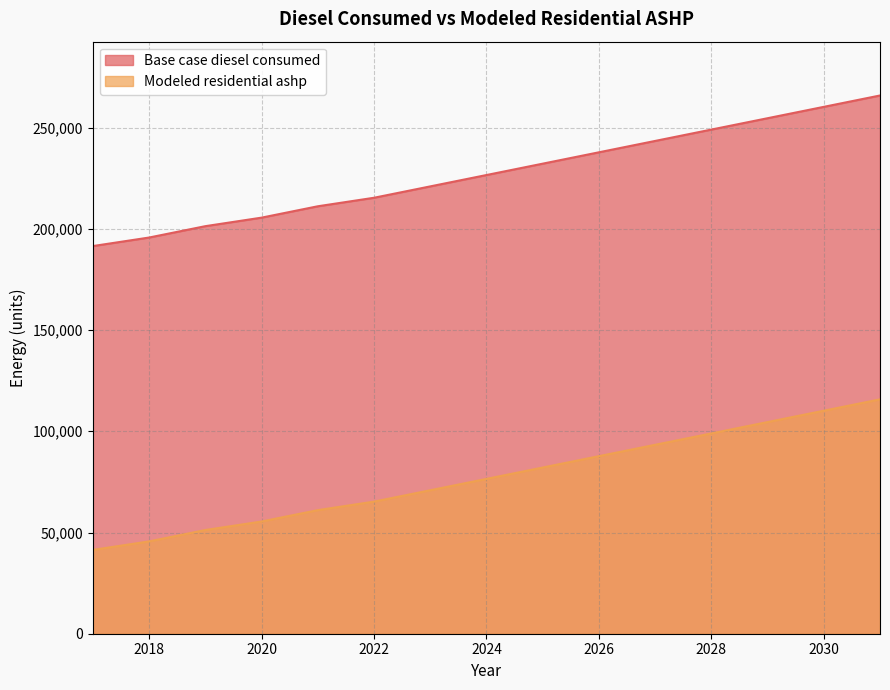

At which label does Base case diesel consumed reach its minimum?

2017